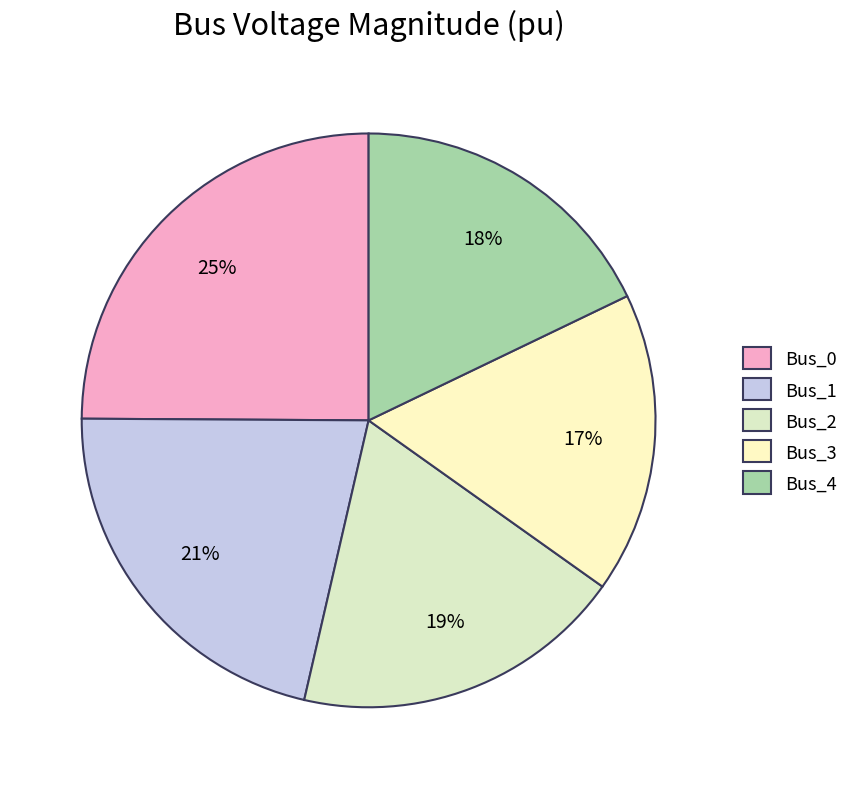

To the nearest percent, what percentage of the pie is Bus_4?

18%